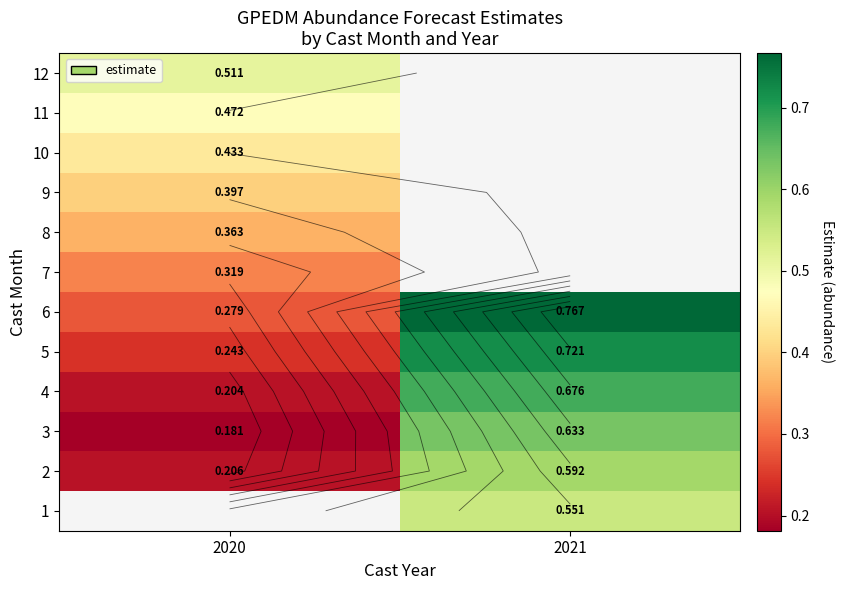

At which category does the chart reach its minimum across all series?

2020